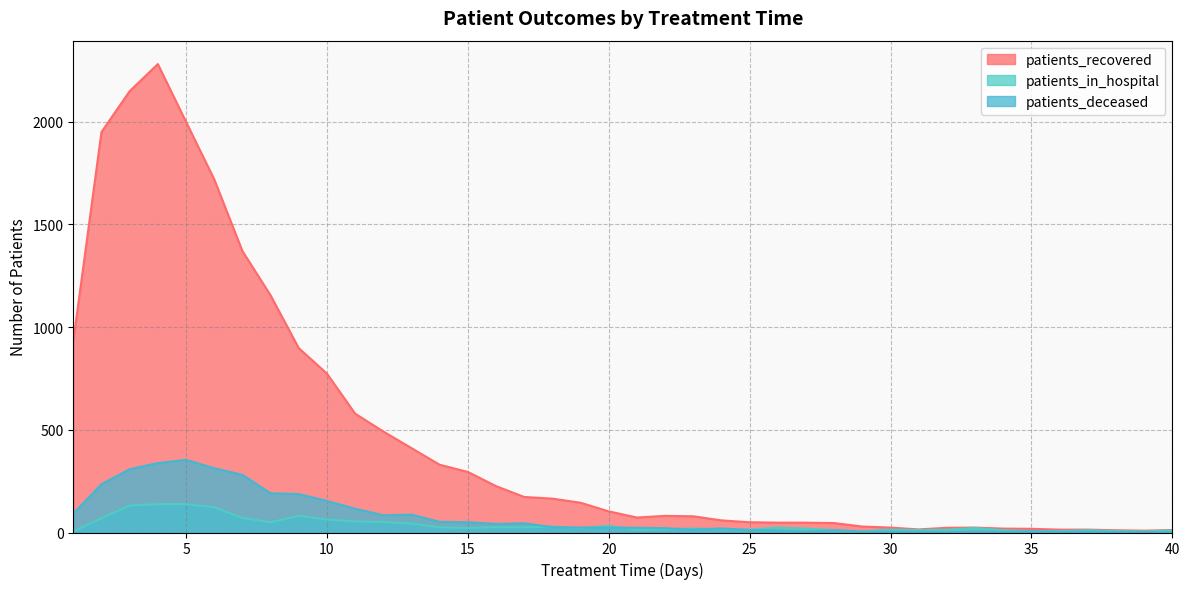

What is the difference between the highest and lowest values at 4?

2143